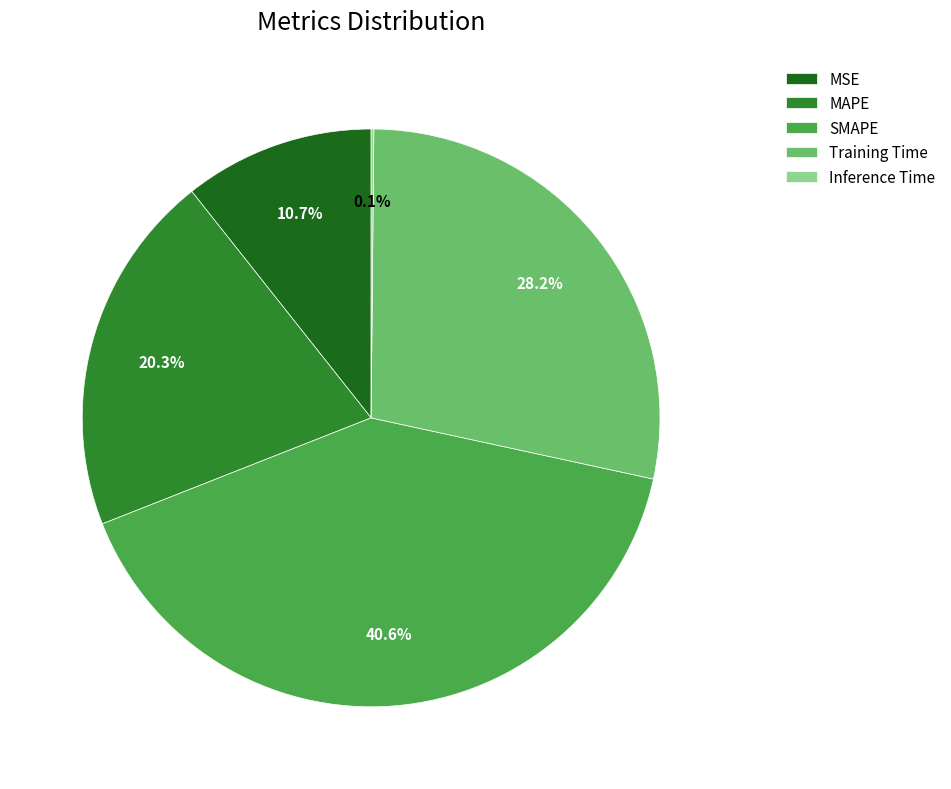

Which category has the biggest portion of the pie?

SMAPE